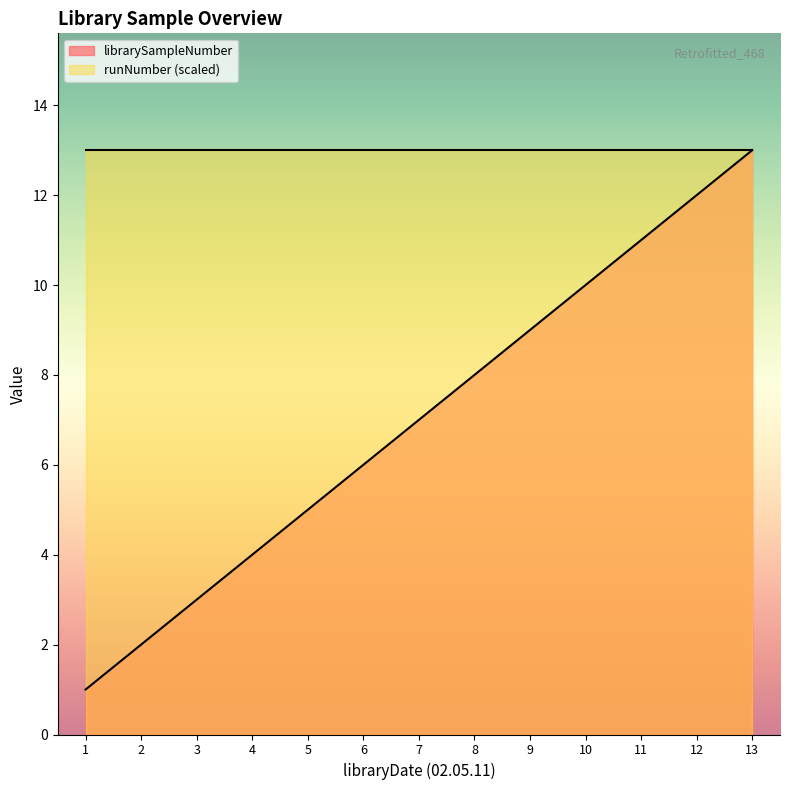

What is the change in value from 5 to 9?

+4